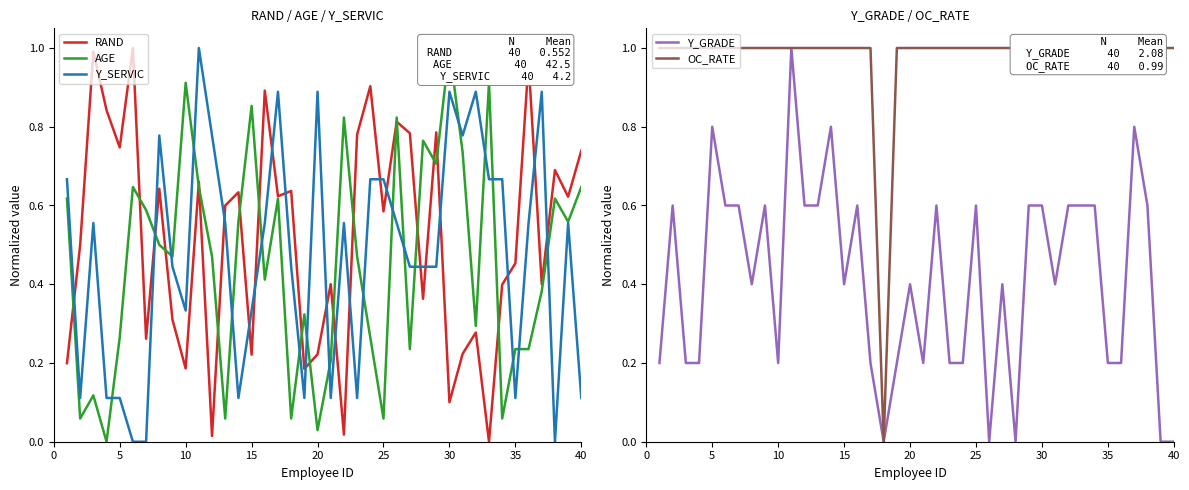

How many intersections are there between RAND and Y_SERVIC?

19